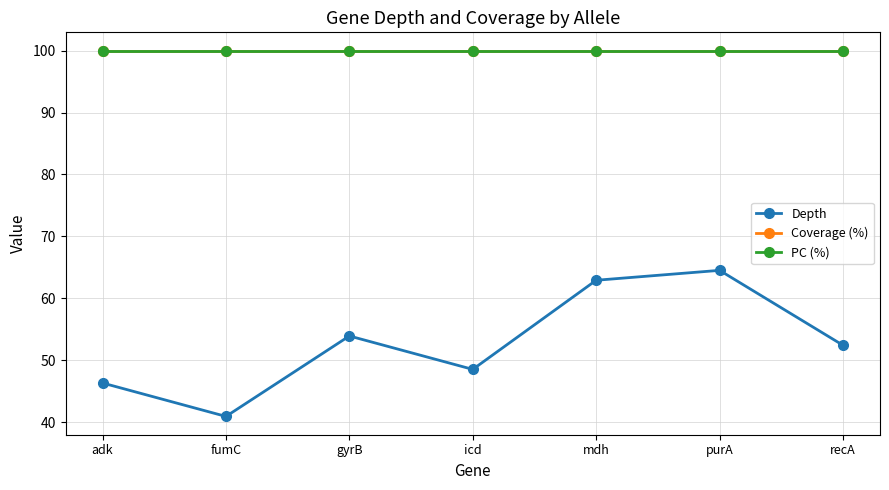

What is the spread (max minus min) of values at gyrB?

46.1